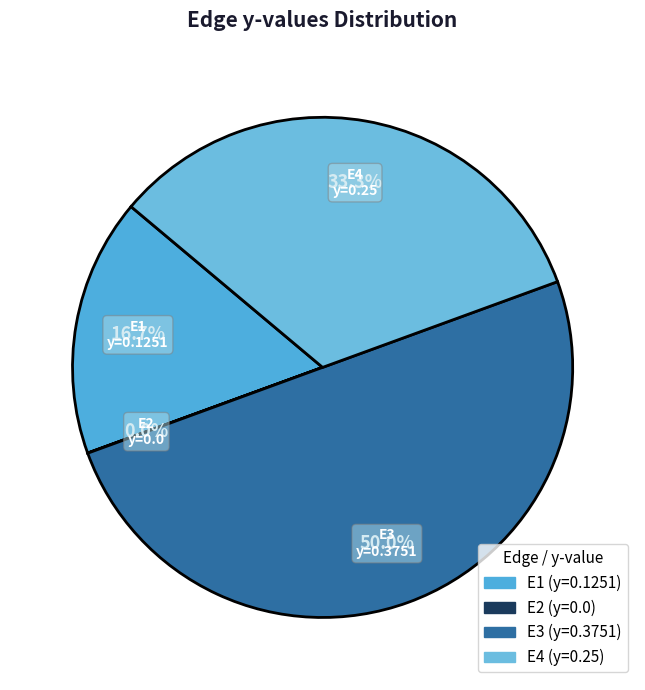

Combined, what portion of the pie is E1 and E3?

66.7%